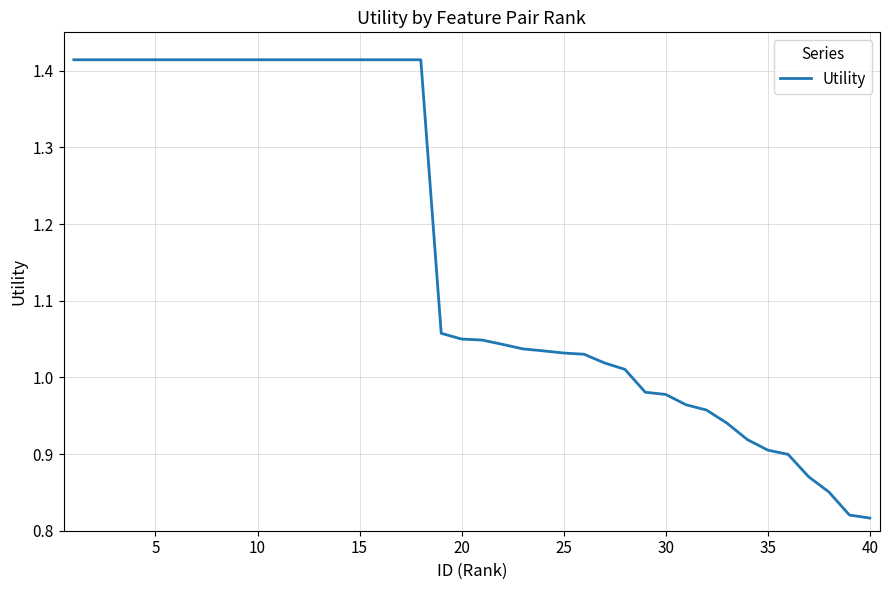

What is the difference between the maximum and minimum values?

0.6